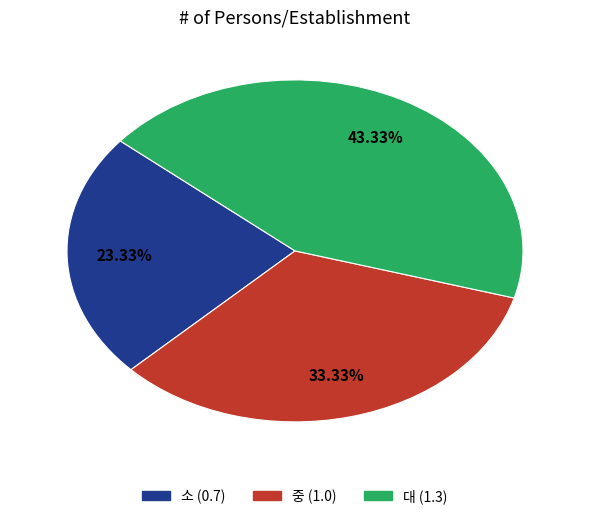

To the nearest percent, what is the average slice percentage?

33%